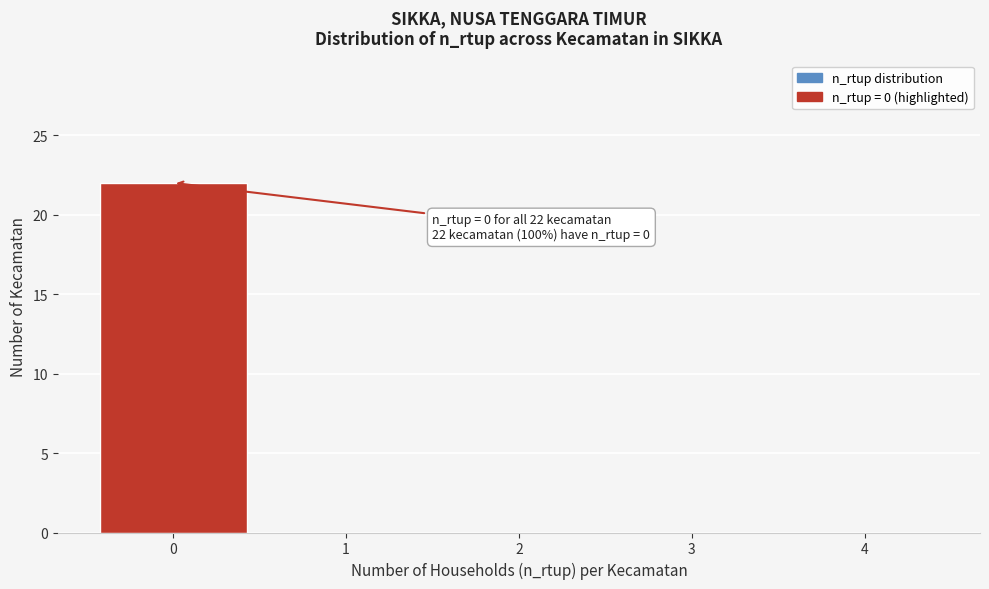

Reading left to right, transcribe all the data shown in this chart.

0=22	1=0	2=0	3=0	4=0